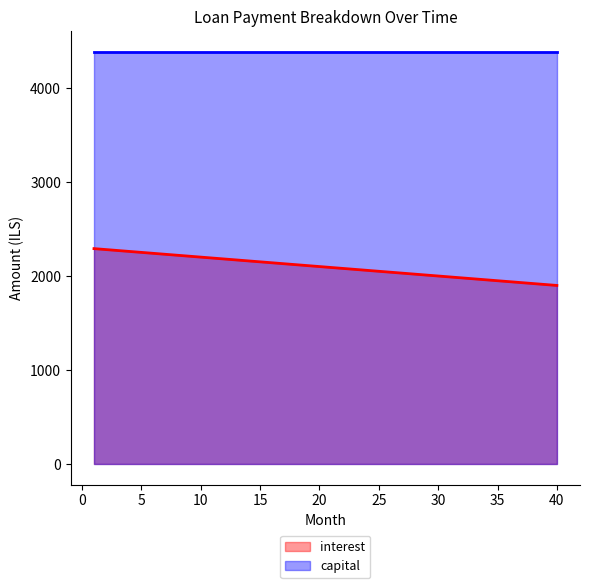

What is the greatest value displayed?

4386.0